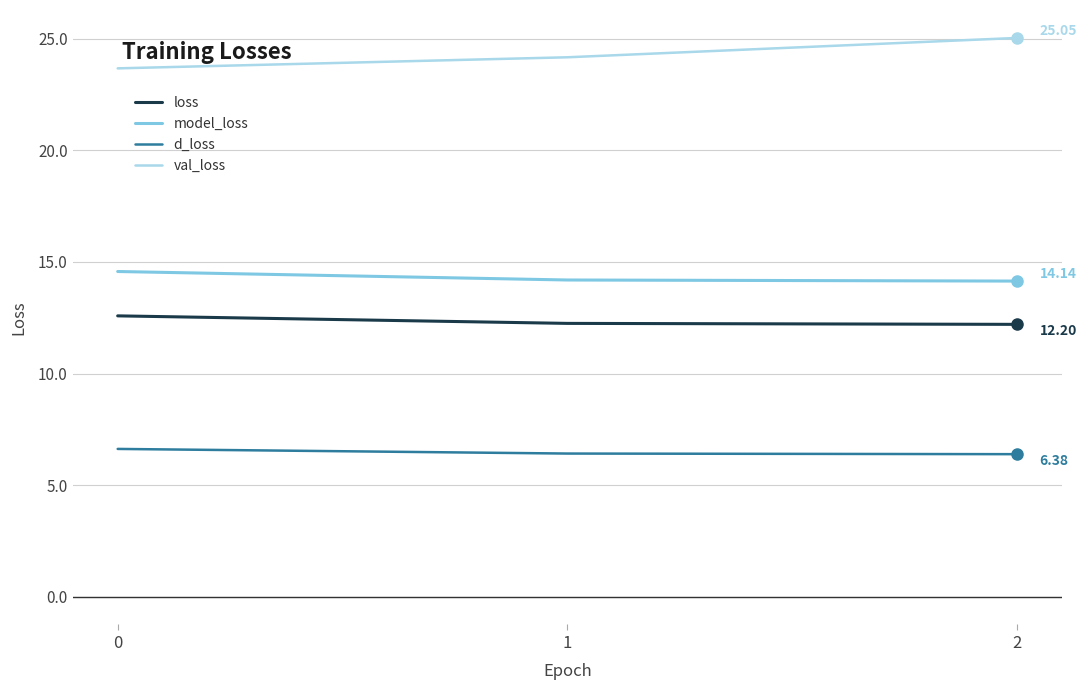

Does the chart have visible grid lines?

Yes